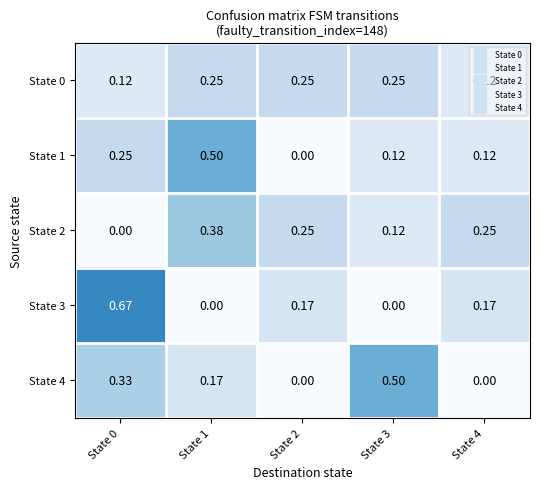

How many positive values does the State 2 series have?

4